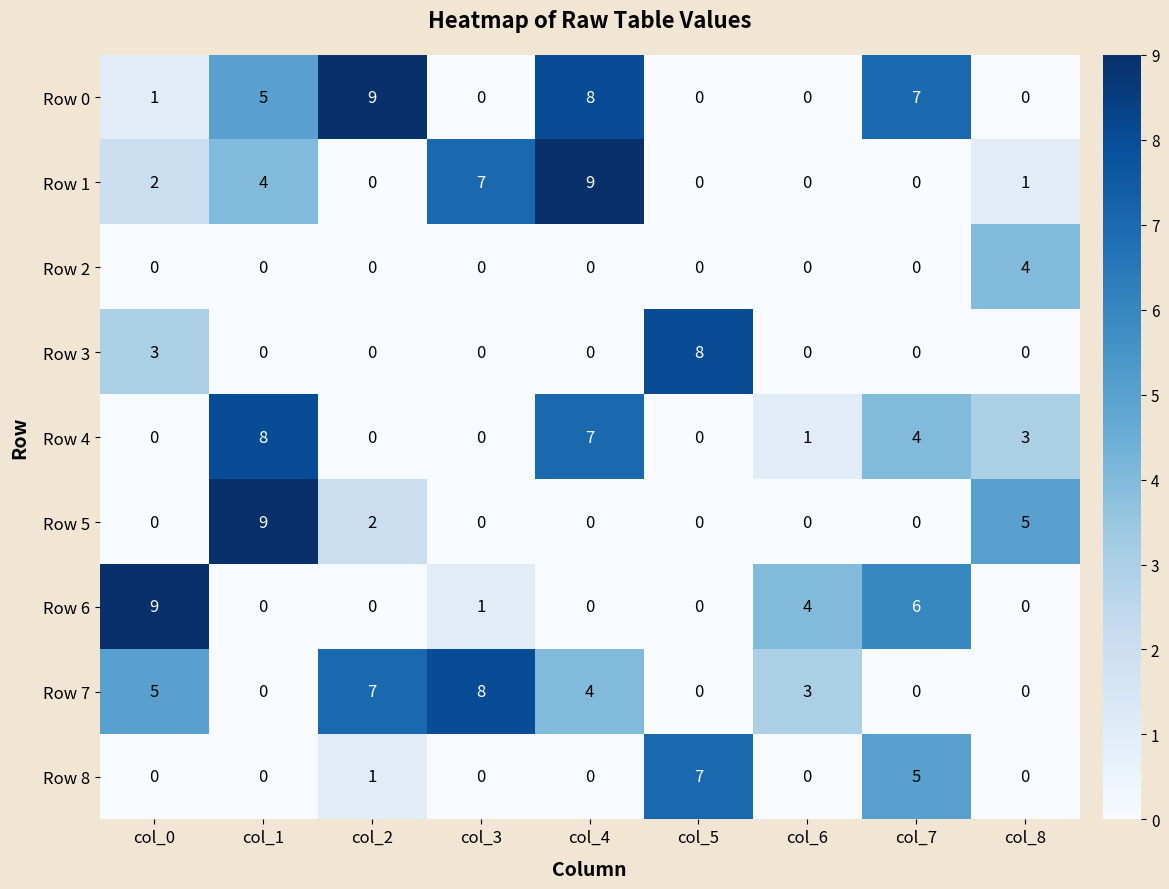

True or false: Row 7 has a value of 4 at col_1.

False